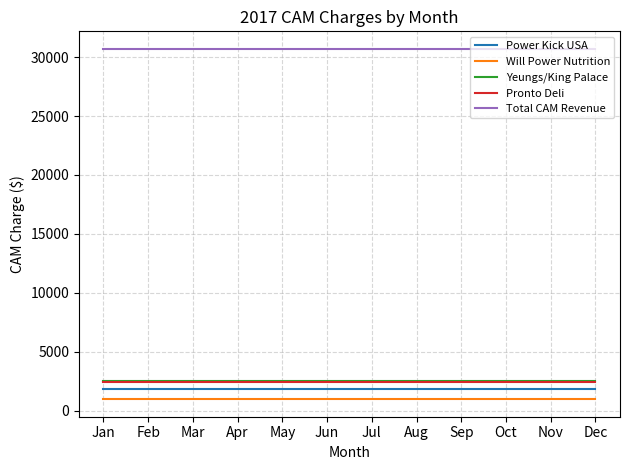

Which series has the largest total across all categories?

Total CAM Revenue